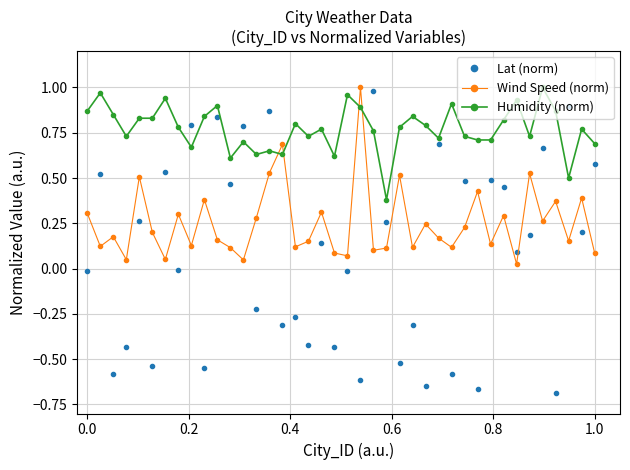

Which series ends up on top after the final intersection of Humidity (norm) and Wind Speed (norm)?

Humidity (norm)